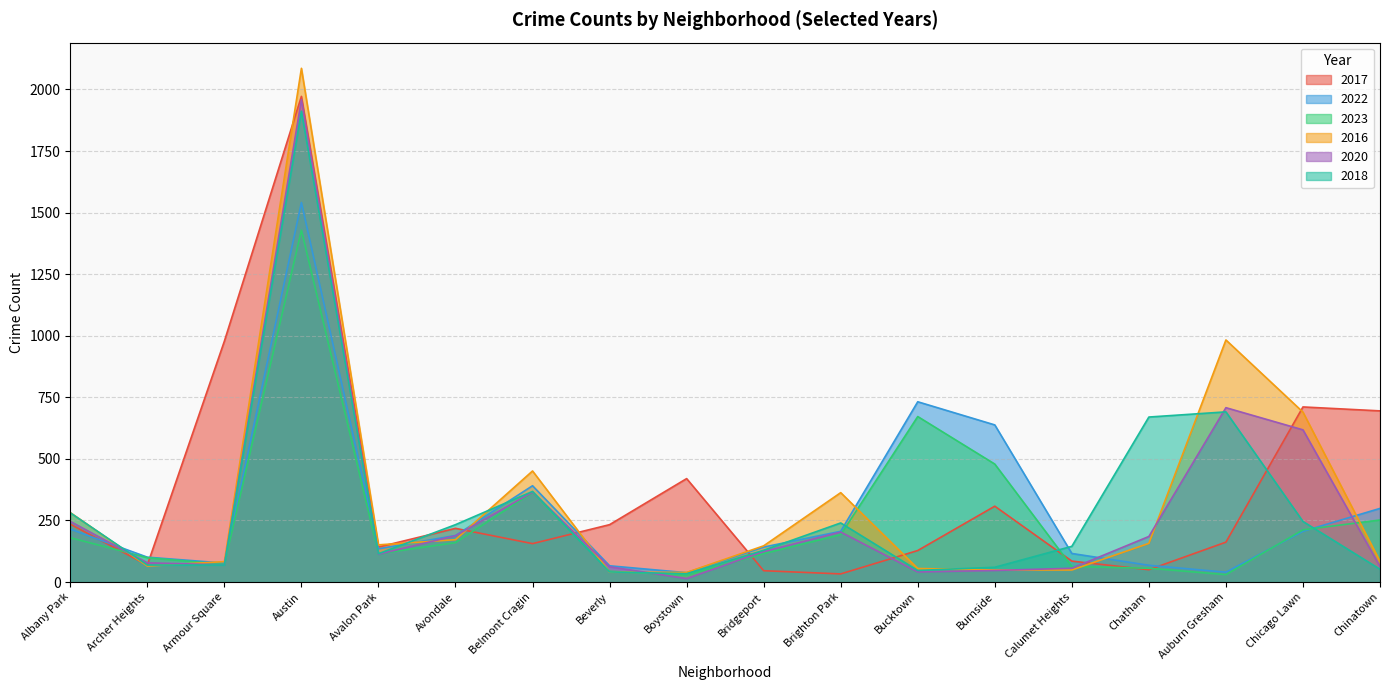

What is the total value across all series at Calumet Heights?

514